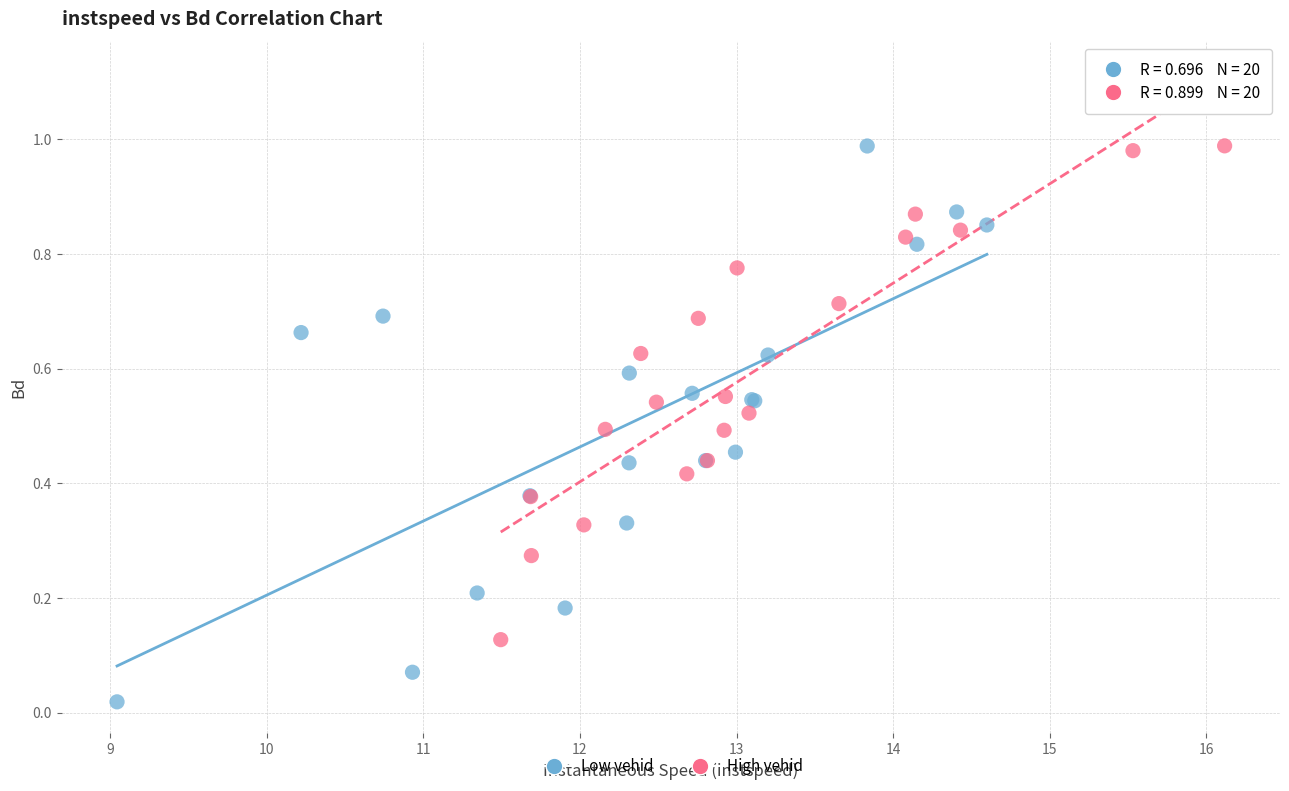

What are all the series names shown in the legend?

Low vehid, High vehid